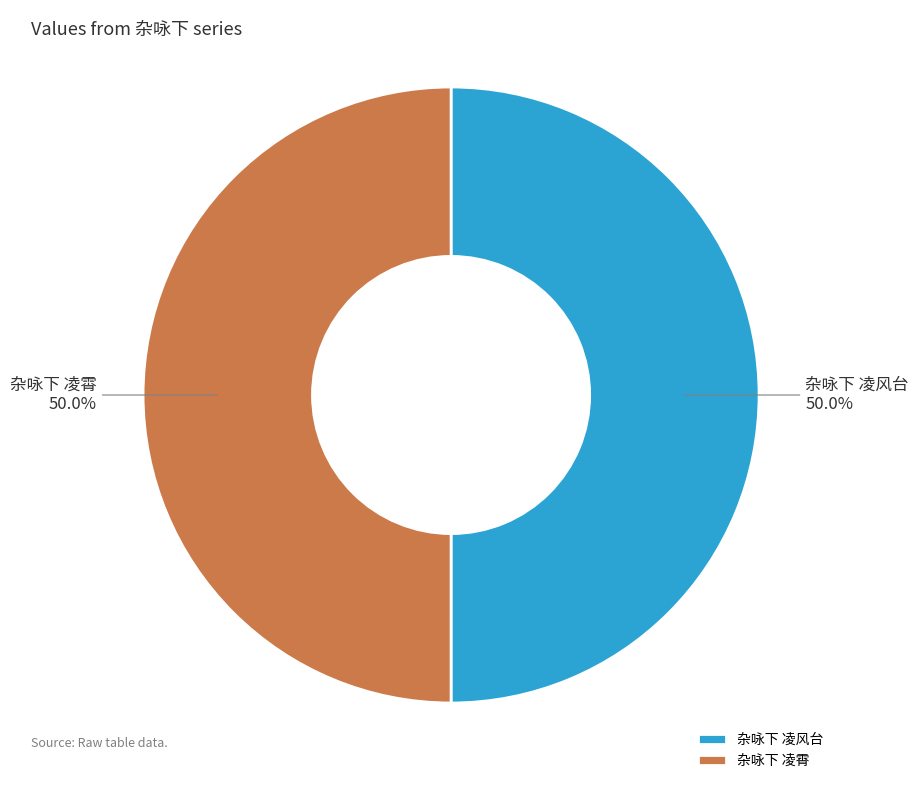

Count the number of slices in the pie.

2